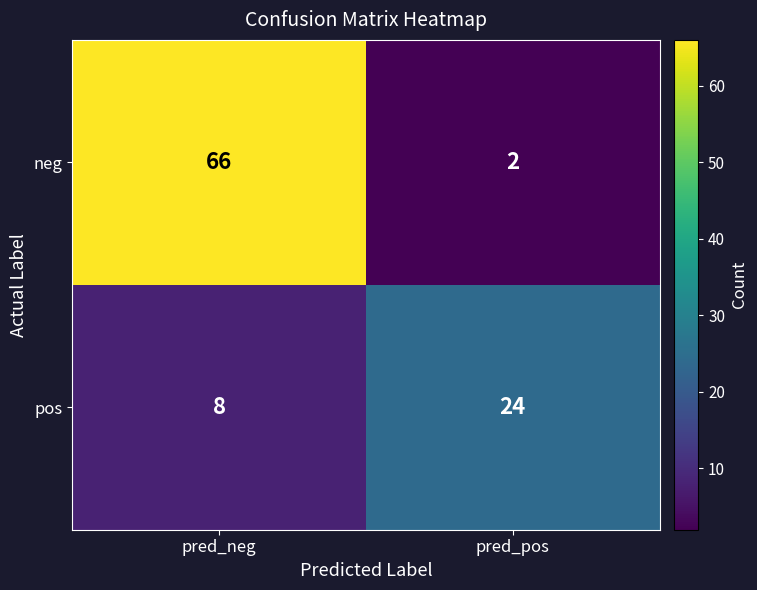

What value does the neg series have at pred_neg, to the nearest 5?

65